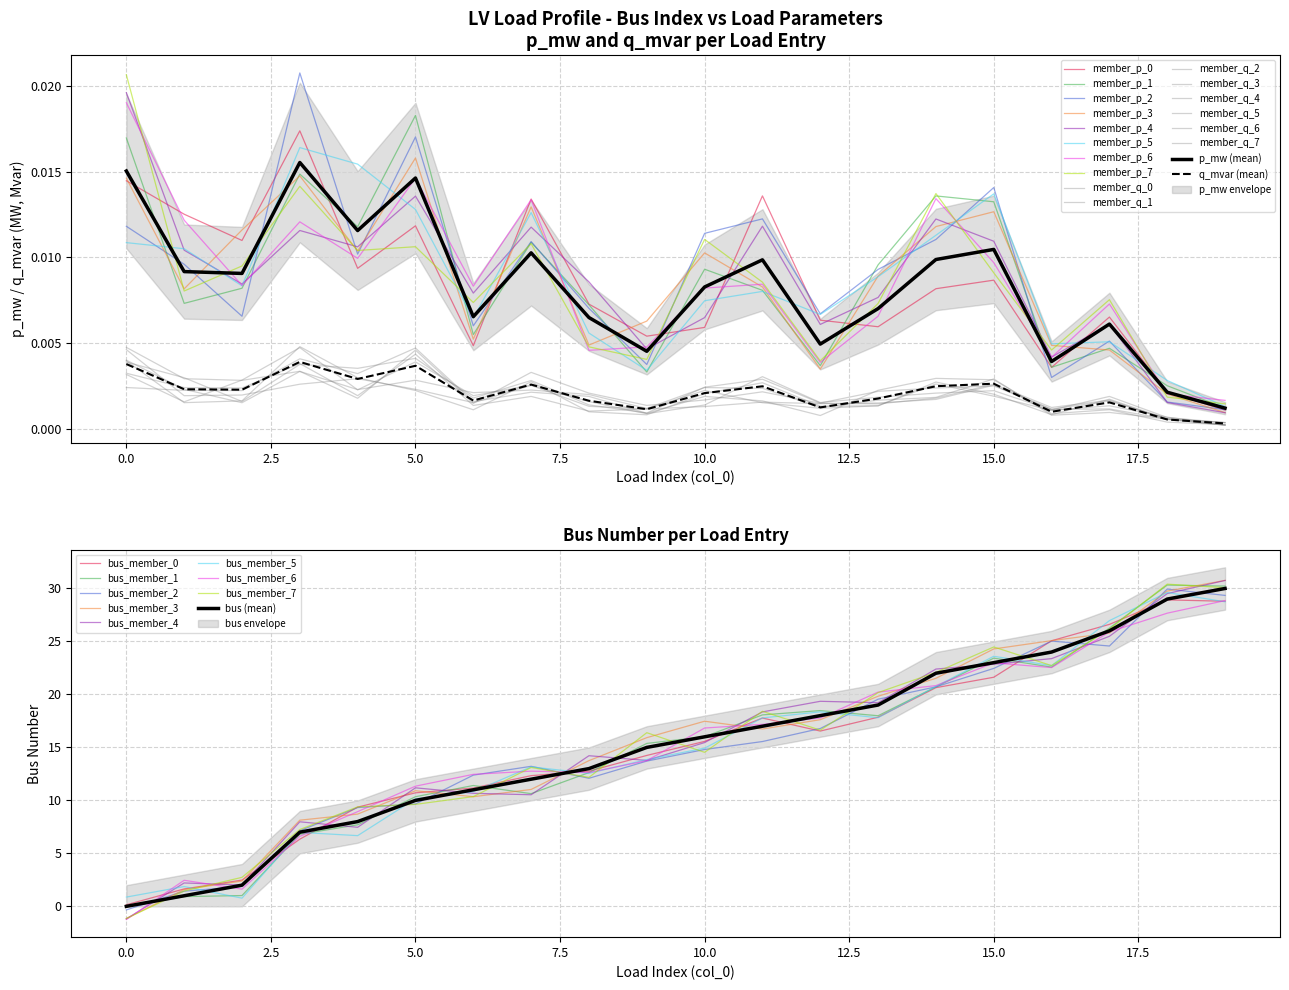

Reading left to right, transcribe all the data shown in this chart.

bus: 0.0	1.0	2.0	7.0	8.0	10.0	11.0	12.0	13.0	15.0	16.0	17.0	18.0	19.0	22.0	23.0	24.0	26.0	29.0	30.0
p_mw: 0.0	0.0	0.0	0.0	0.0	0.0	0.0	0.0	0.0	0.0	0.0	0.0	0.0	0.0	0.0	0.0	0.0	0.0	0.0	0.0
q_mvar: 0.0	0.0	0.0	0.0	0.0	0.0	0.0	0.0	0.0	0.0	0.0	0.0	0.0	0.0	0.0	0.0	0.0	0.0	0.0	0.0